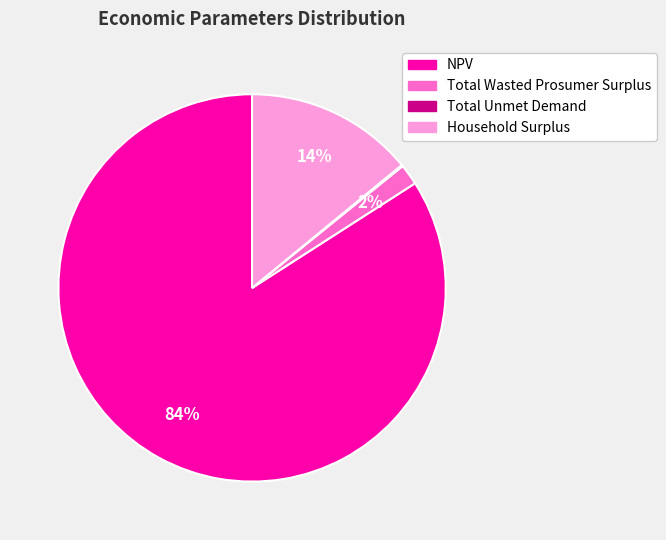

True or false: Total Wasted Prosumer Surplus accounts for 2% of the total.

True